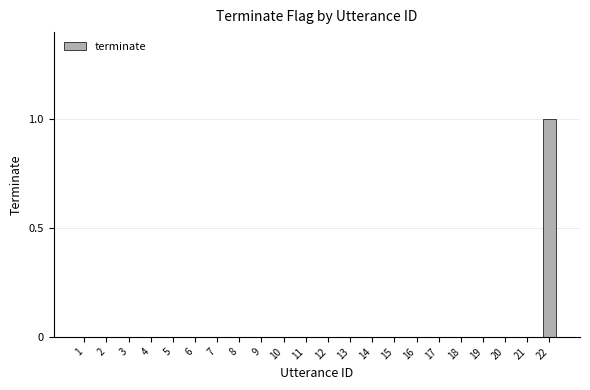

Is it true that the value at 13 is 0?

True